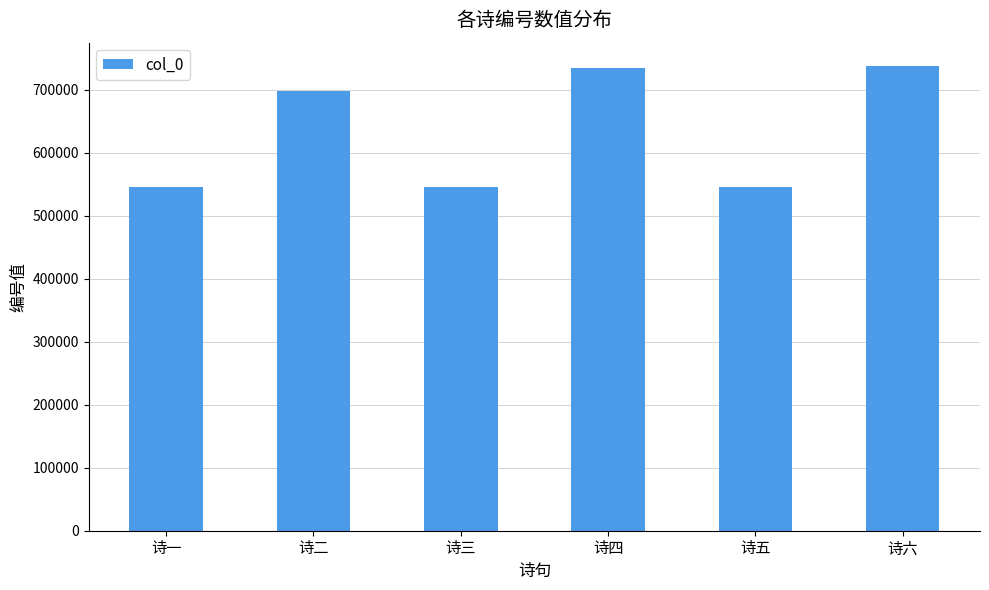

Is it true that the value at 诗四 is 492076?

False